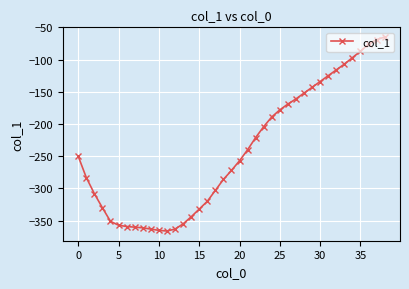

What is the value of the 24th point from the left?

-204